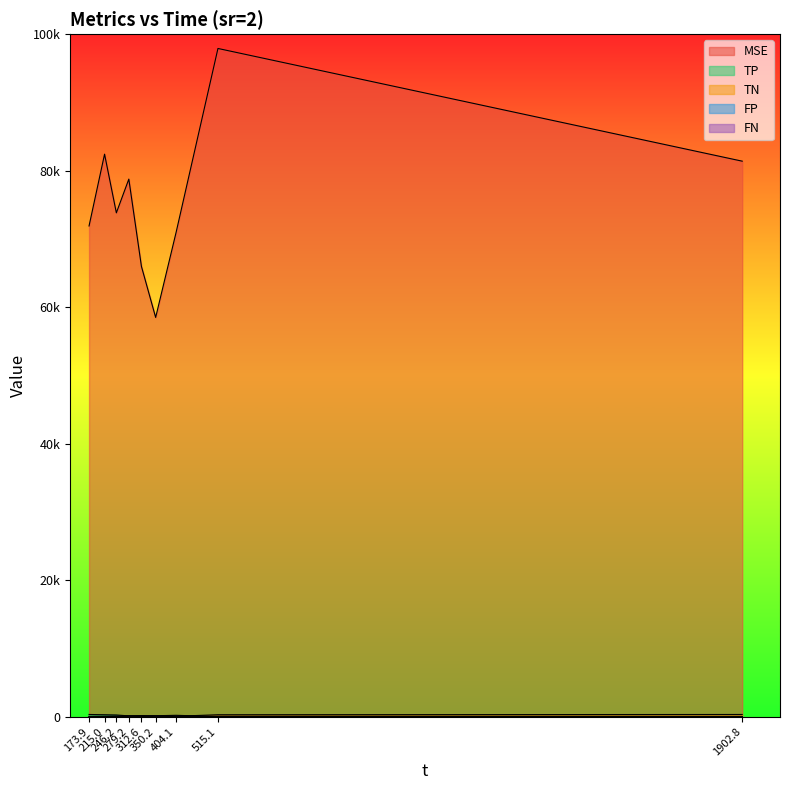

How many lines are shown in the chart?

5